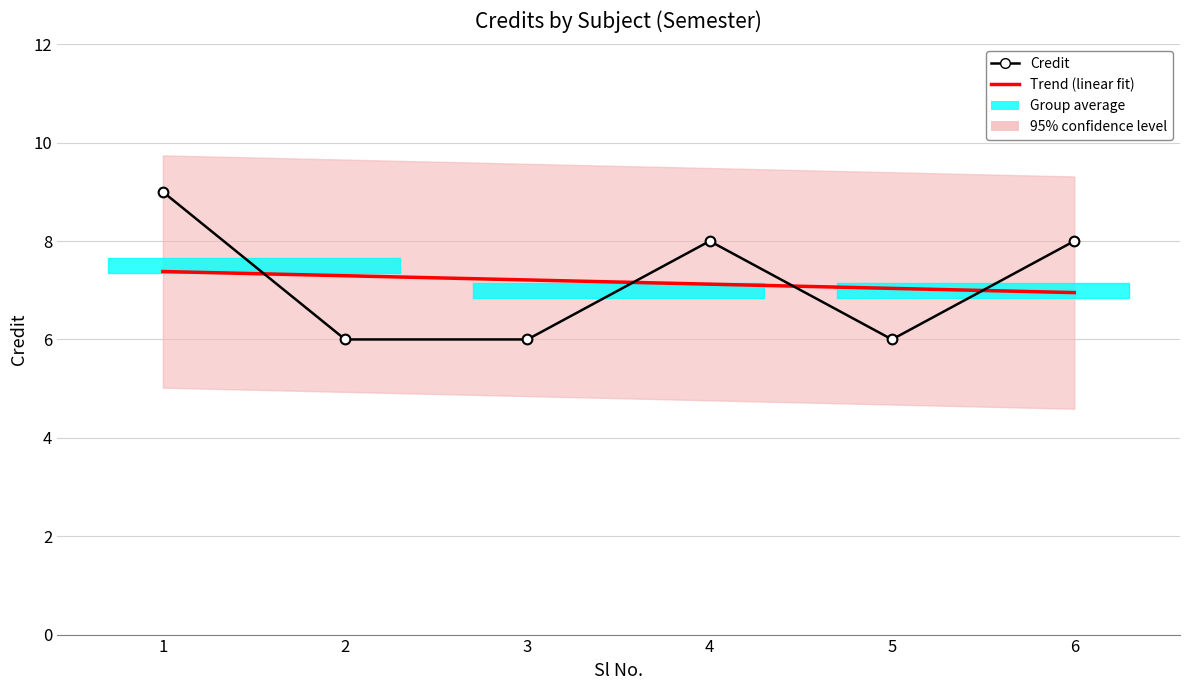

The value of Trend (linear fit) at 3 is 12.4. True or false?

False